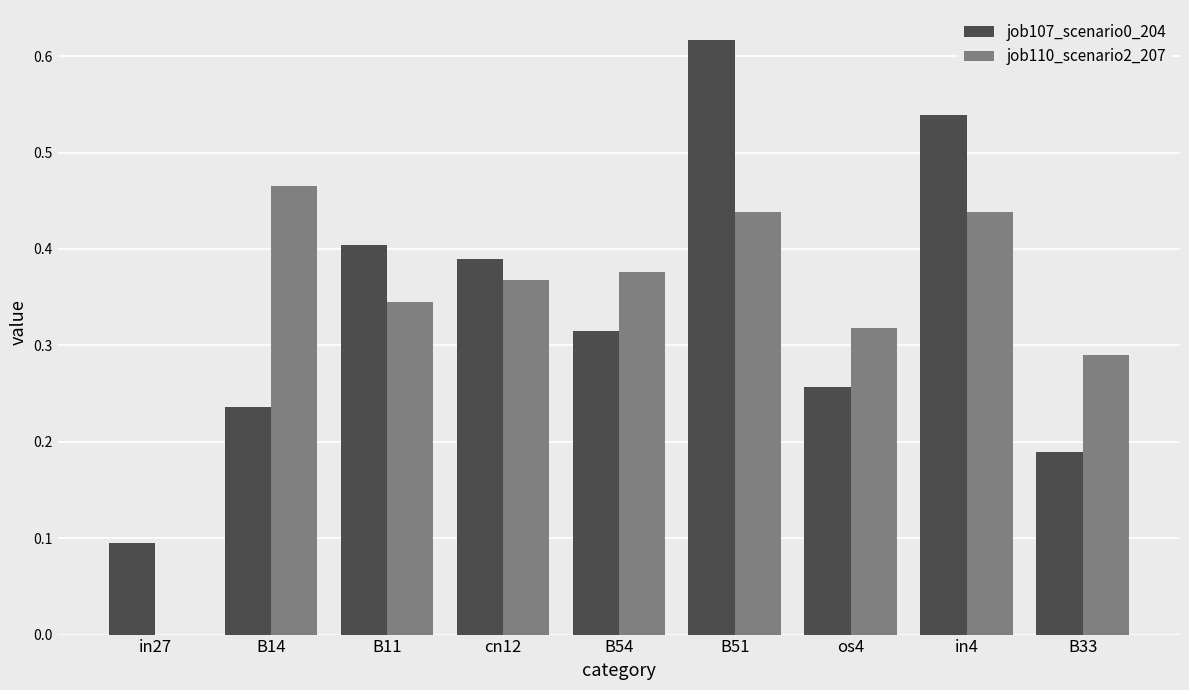

True or false: job107_scenario0_204 has a value of 0.4 at cn12.

True